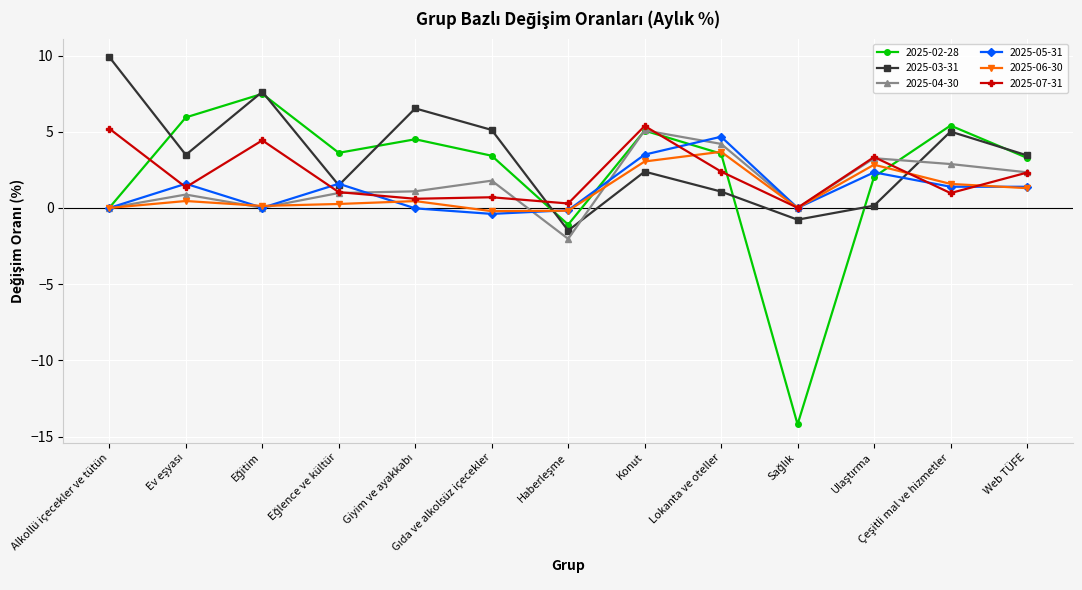

Does the chart have visible grid lines?

Yes